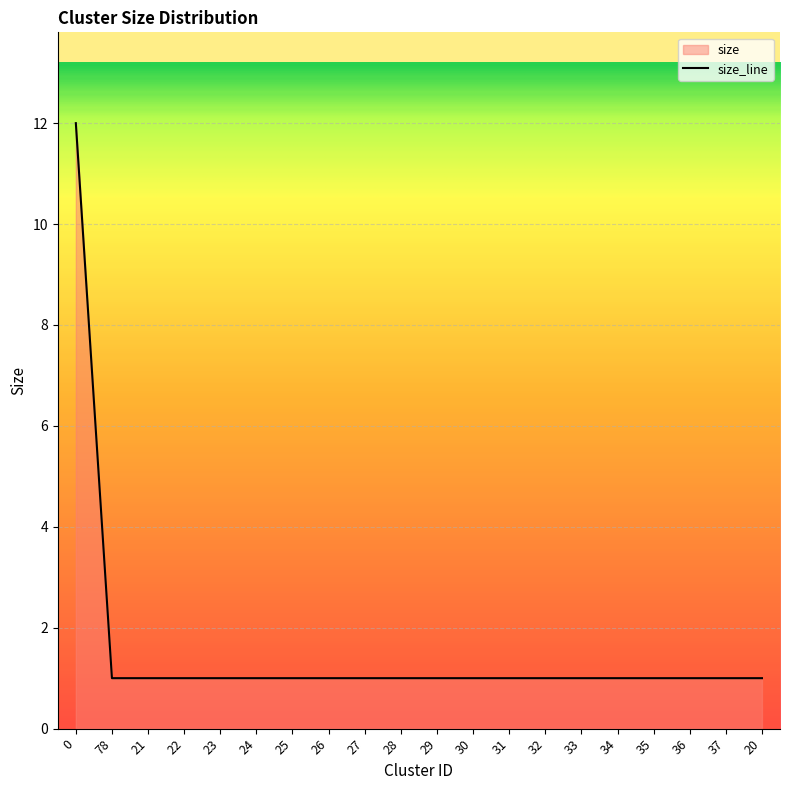

What is the label of the 18th point from the left?

36